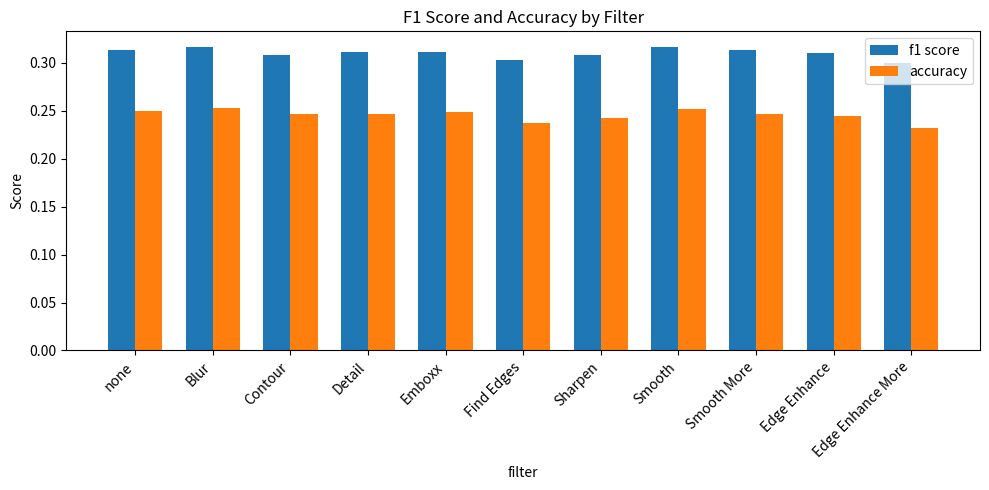

What is the sum of the f1 score values at Edge Enhance More and Blur?

0.6